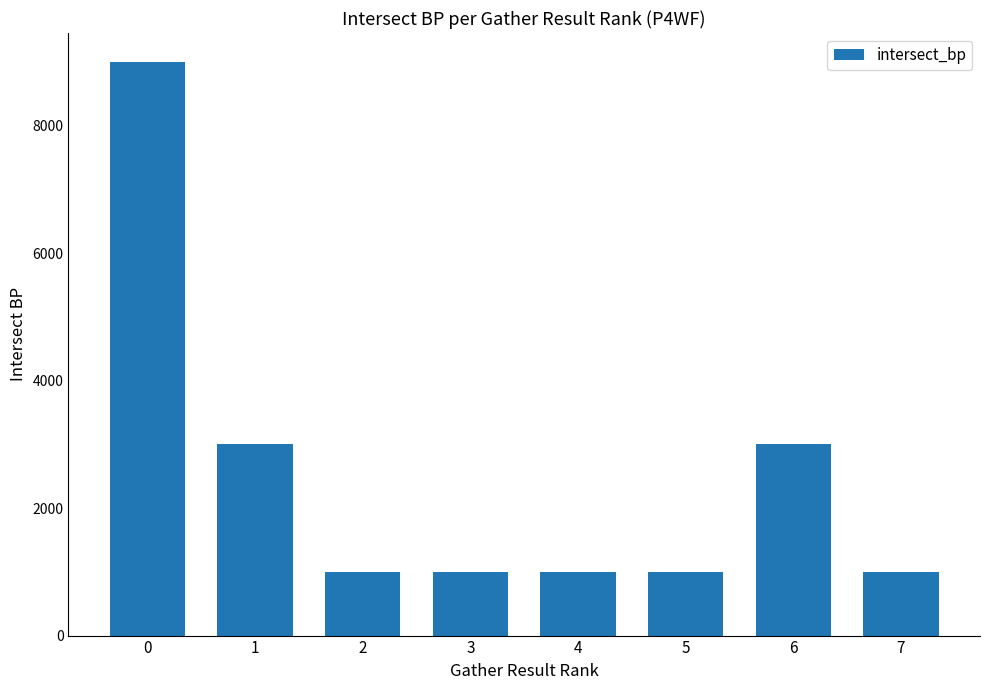

Are the bars grouped side by side (vs. stacked)?

No